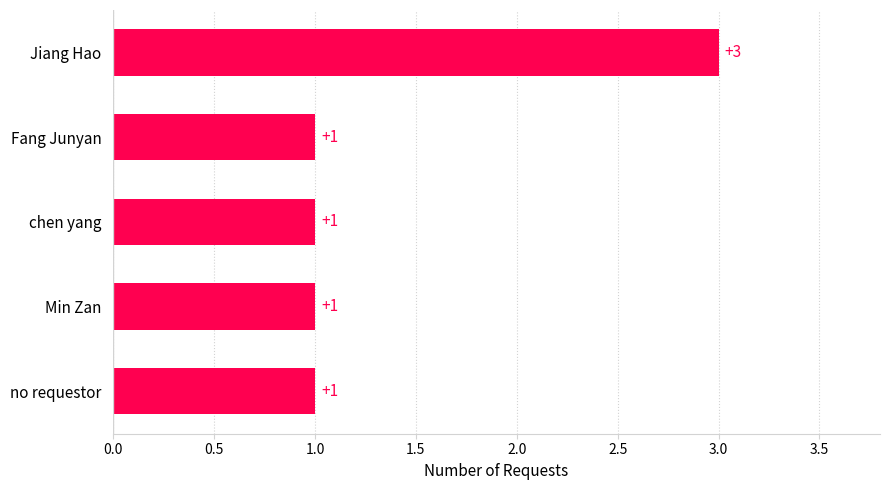

What is the greatest value displayed?

3